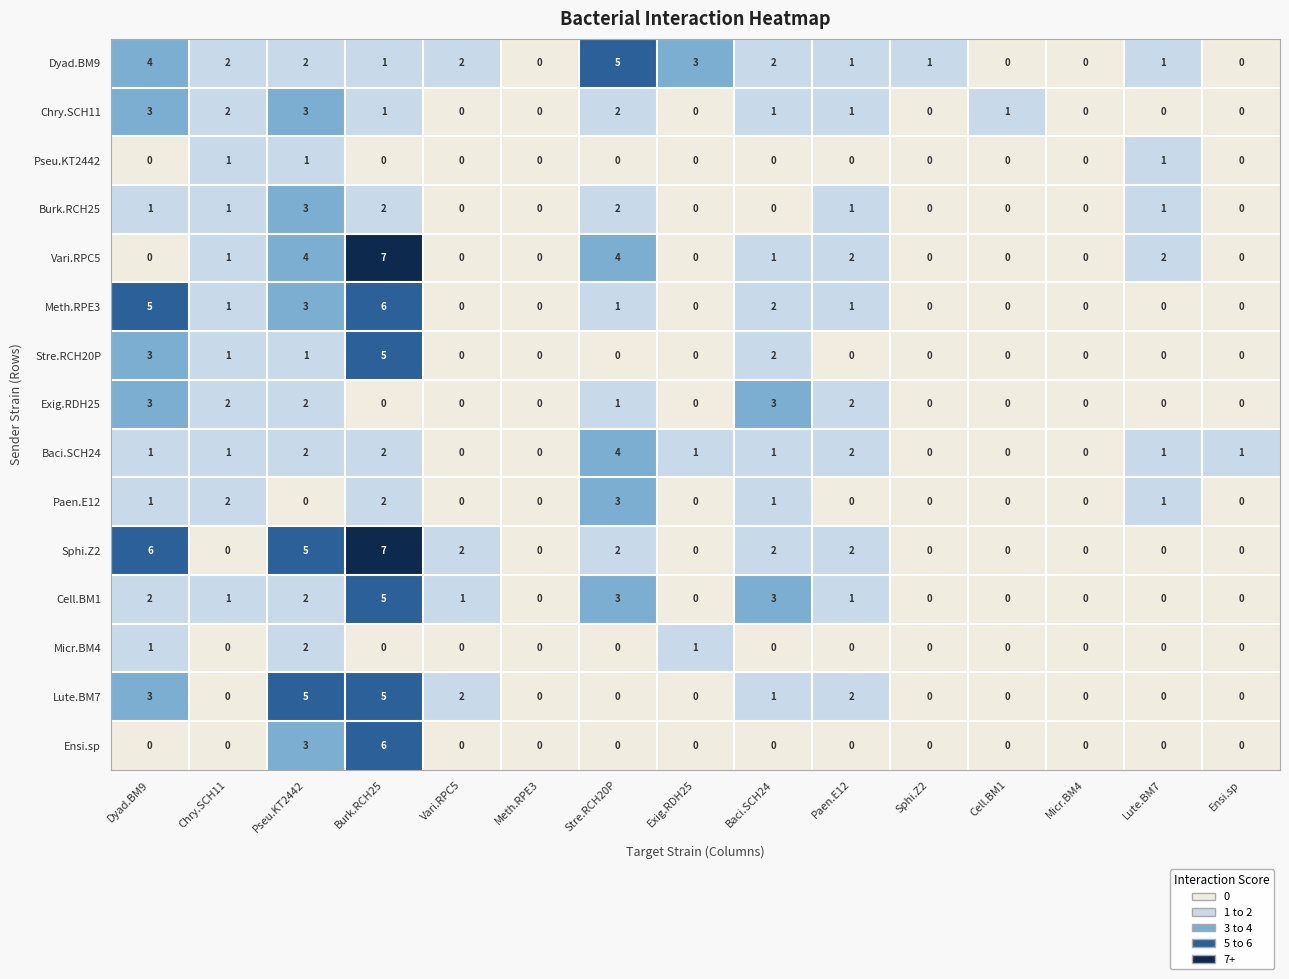

How many data points does each series have?

15